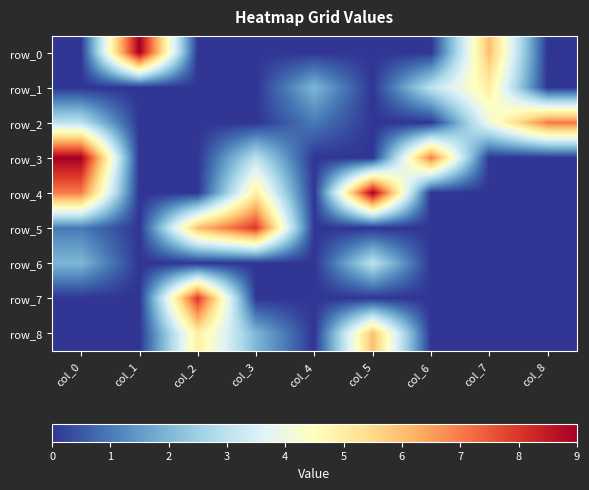

What is the sum of all row_7 values?

8